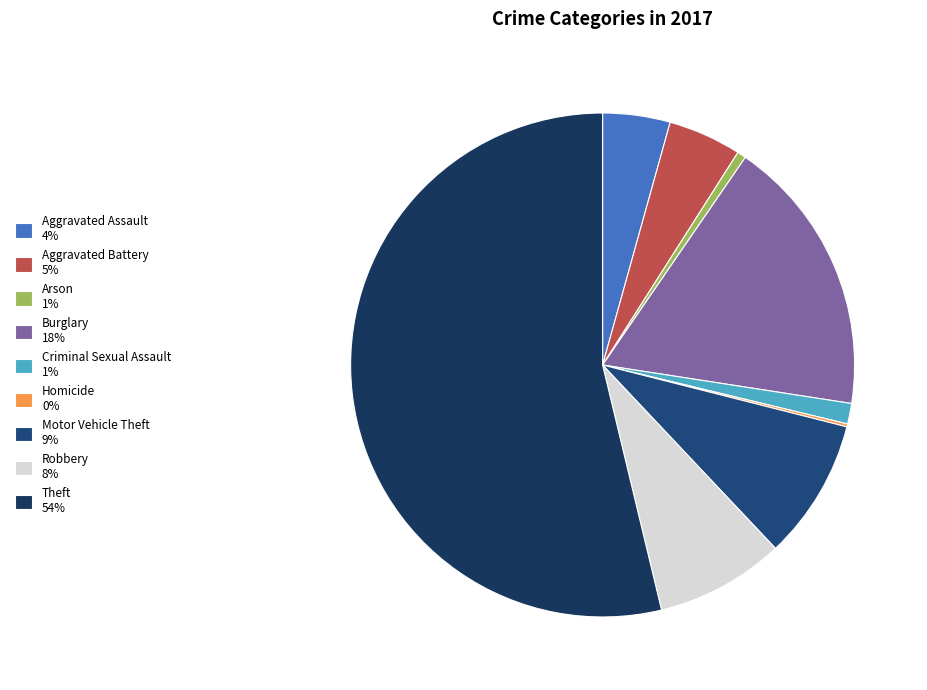

True or false: Arson accounts for 11% of the total.

False